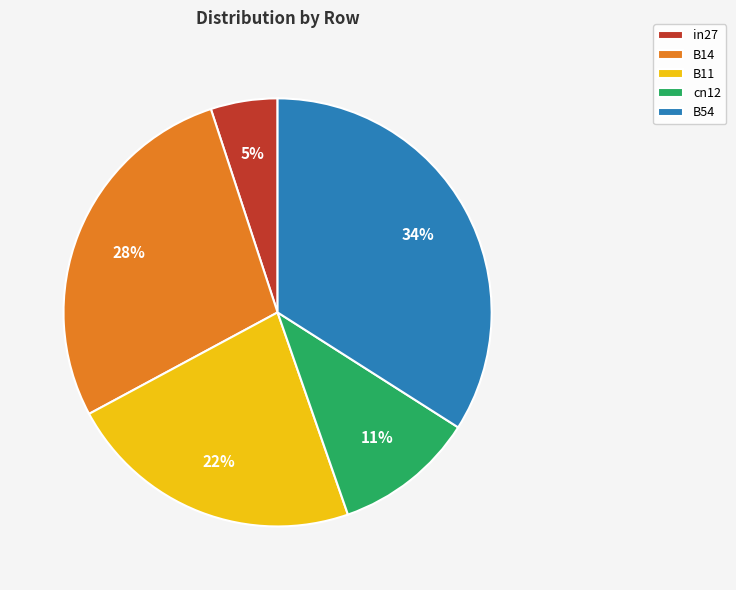

Is the sum of cn12 and in27 greater than half?

No